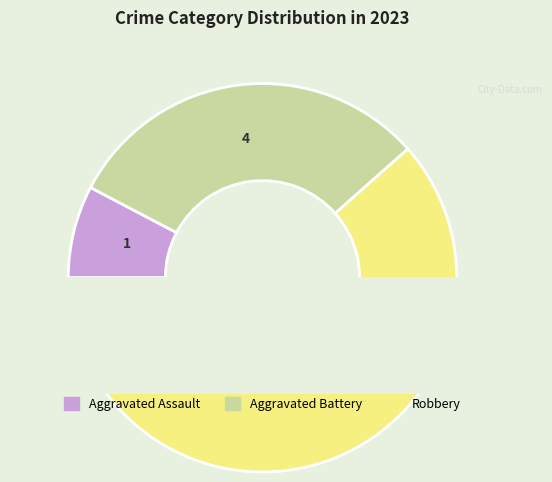

What is the ratio of the value at Aggravated Battery to the value at Aggravated Assault?

4.0